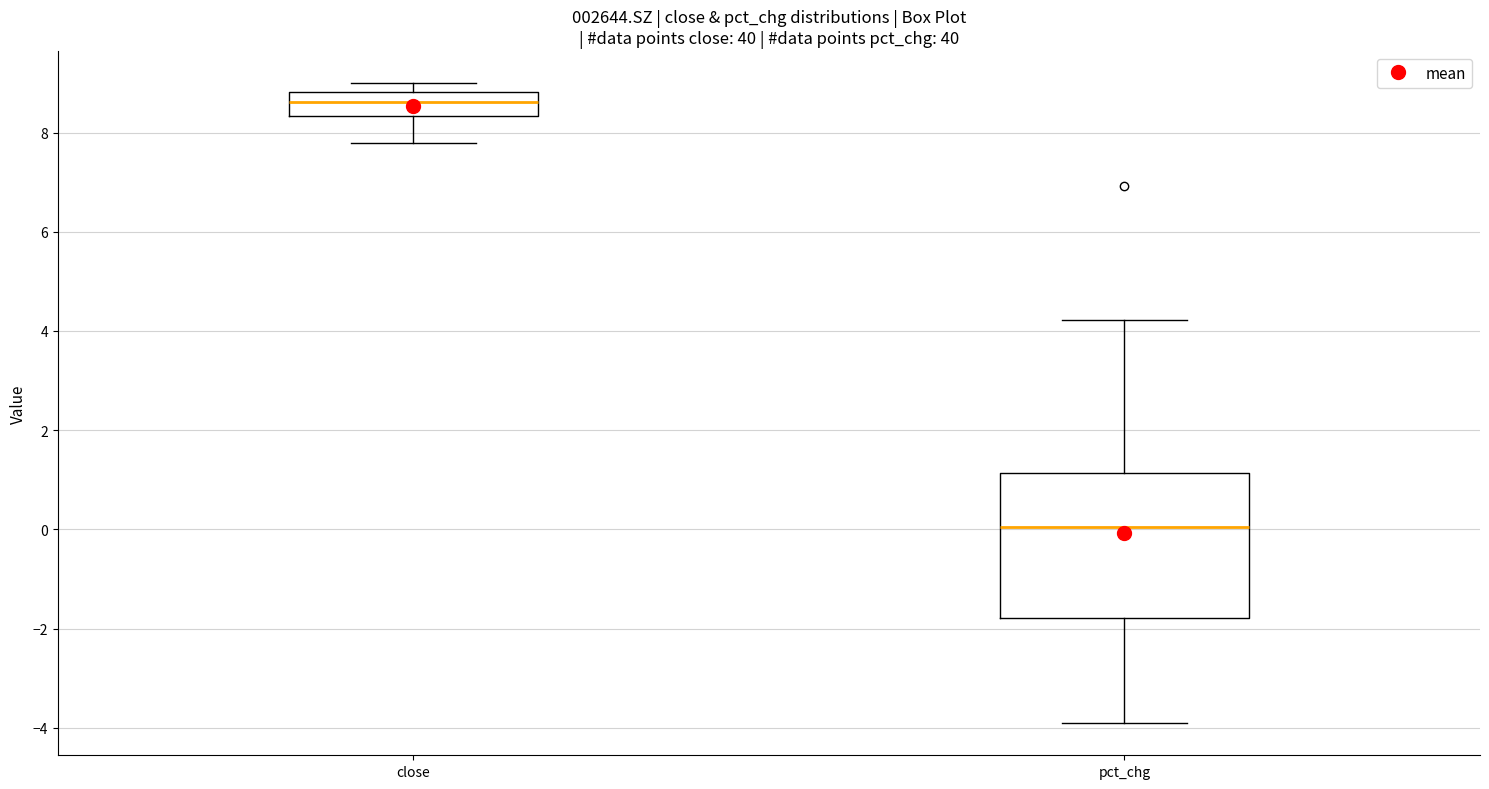

Reading left to right, transcribe this box plot: for each box, give where its median line is, the range the box spans, and where its two whiskers end, as read against the y-axis. The values are not printed on the chart, so give them approximately, as read against the axis.

close: median 8.6, box 8.4 to 8.8, whiskers 7.8 to 9.0
pct_chg: median 0.0, box -1.8 to 1.2, whiskers -4.0 to 4.2